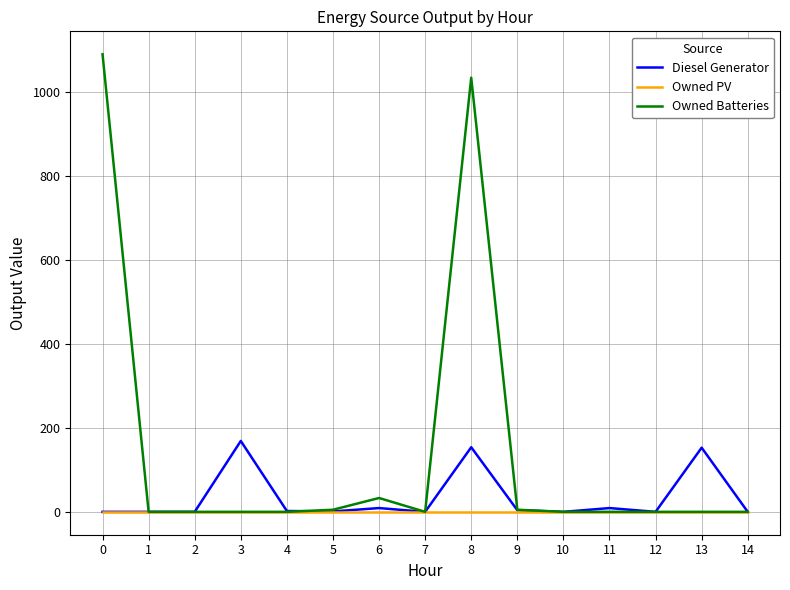

At which category is the sum across all series the highest?

8